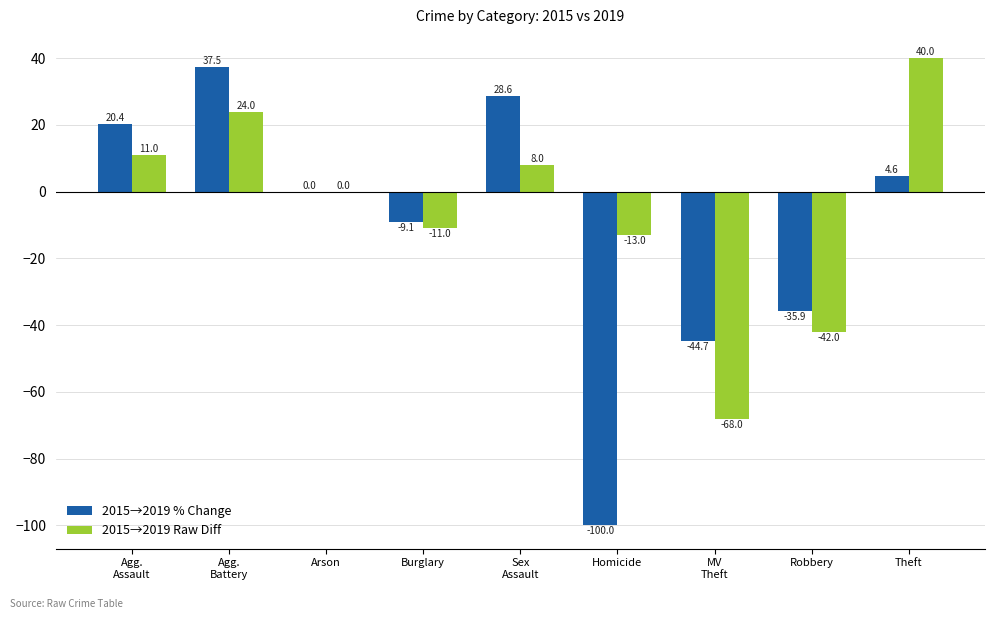

Which series has the largest total across all categories?

2015→2019 Raw Diff